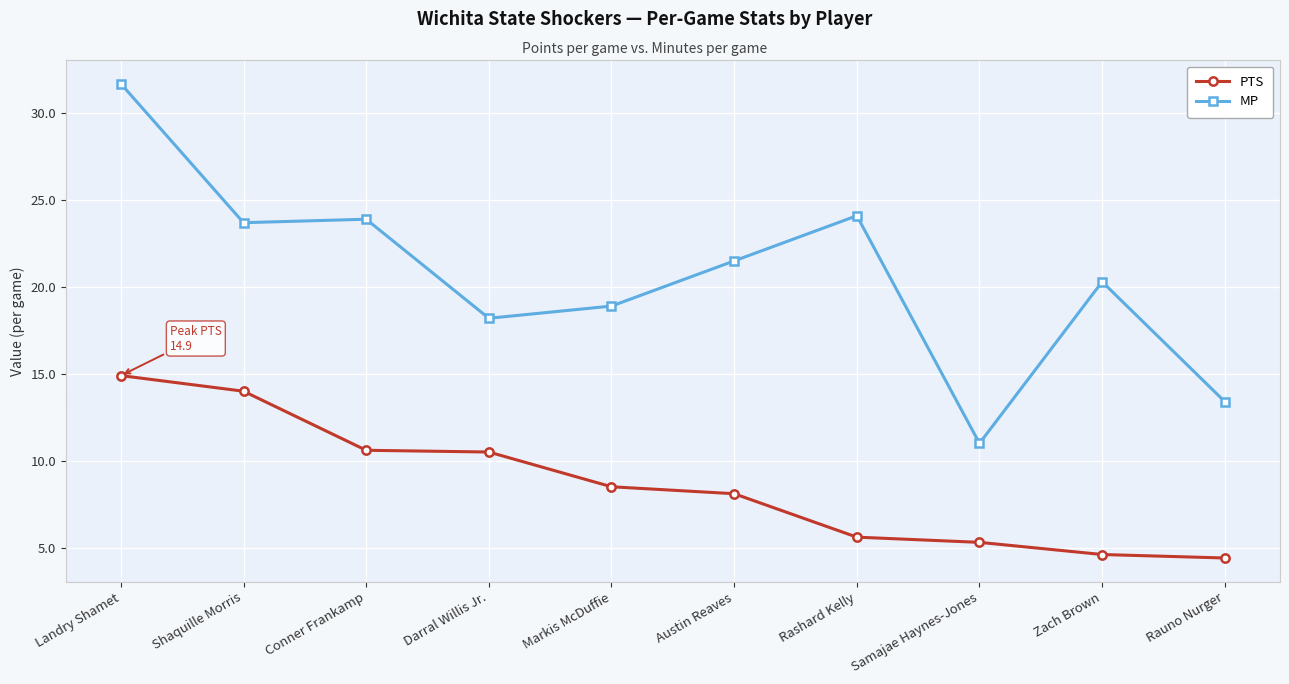

What is the value of the MP point at the 10th from the left?

13.4